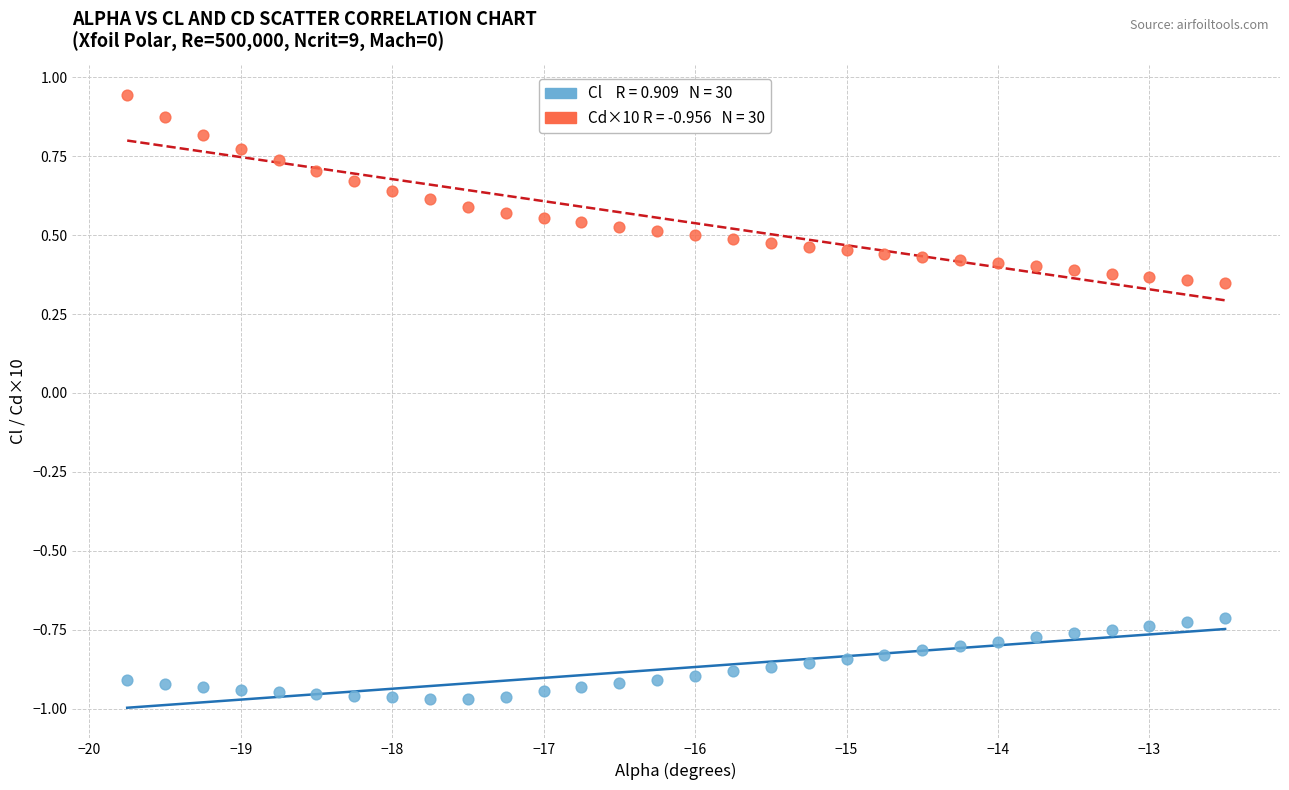

Across all data points, what is the range of X values (max minus min)?

7.2